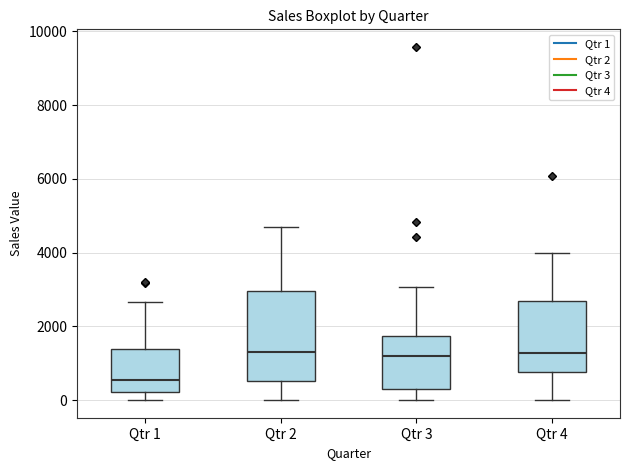

Reading left to right, transcribe this box plot: for each box, give where its median line is, the range the box spans, and where its two whiskers end, as read against the y-axis. The values are not printed on the chart, so give them approximately, as read against the axis.

Qtr 1: median 600, box 200 to 1400, whiskers 0 to 2600
Qtr 2: median 1400, box 600 to 3000, whiskers 0 to 4600
Qtr 3: median 1200, box 200 to 1800, whiskers 0 to 3000
Qtr 4: median 1200, box 800 to 2600, whiskers 0 to 4000